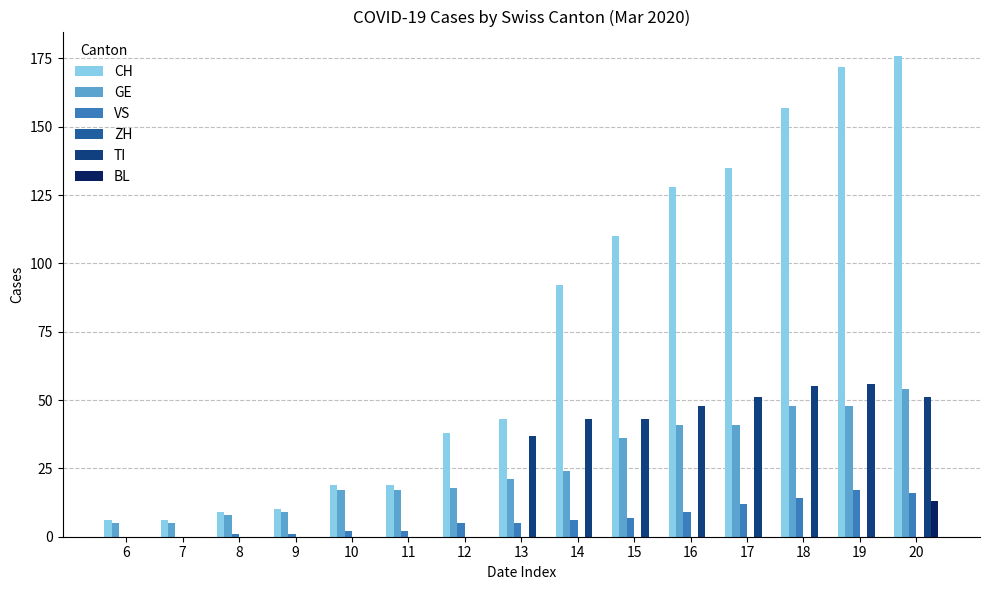

At which label does CH reach its peak?

20